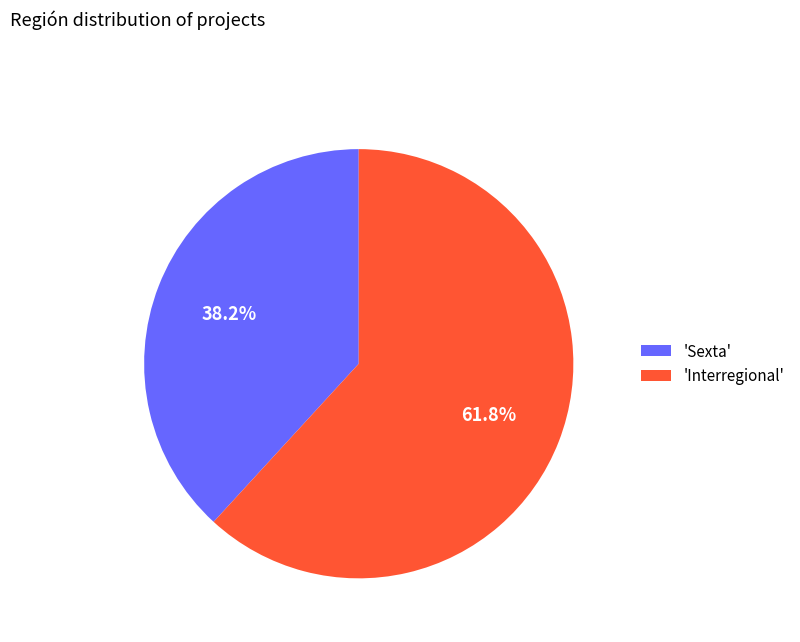

Count the number of slices in the pie.

2